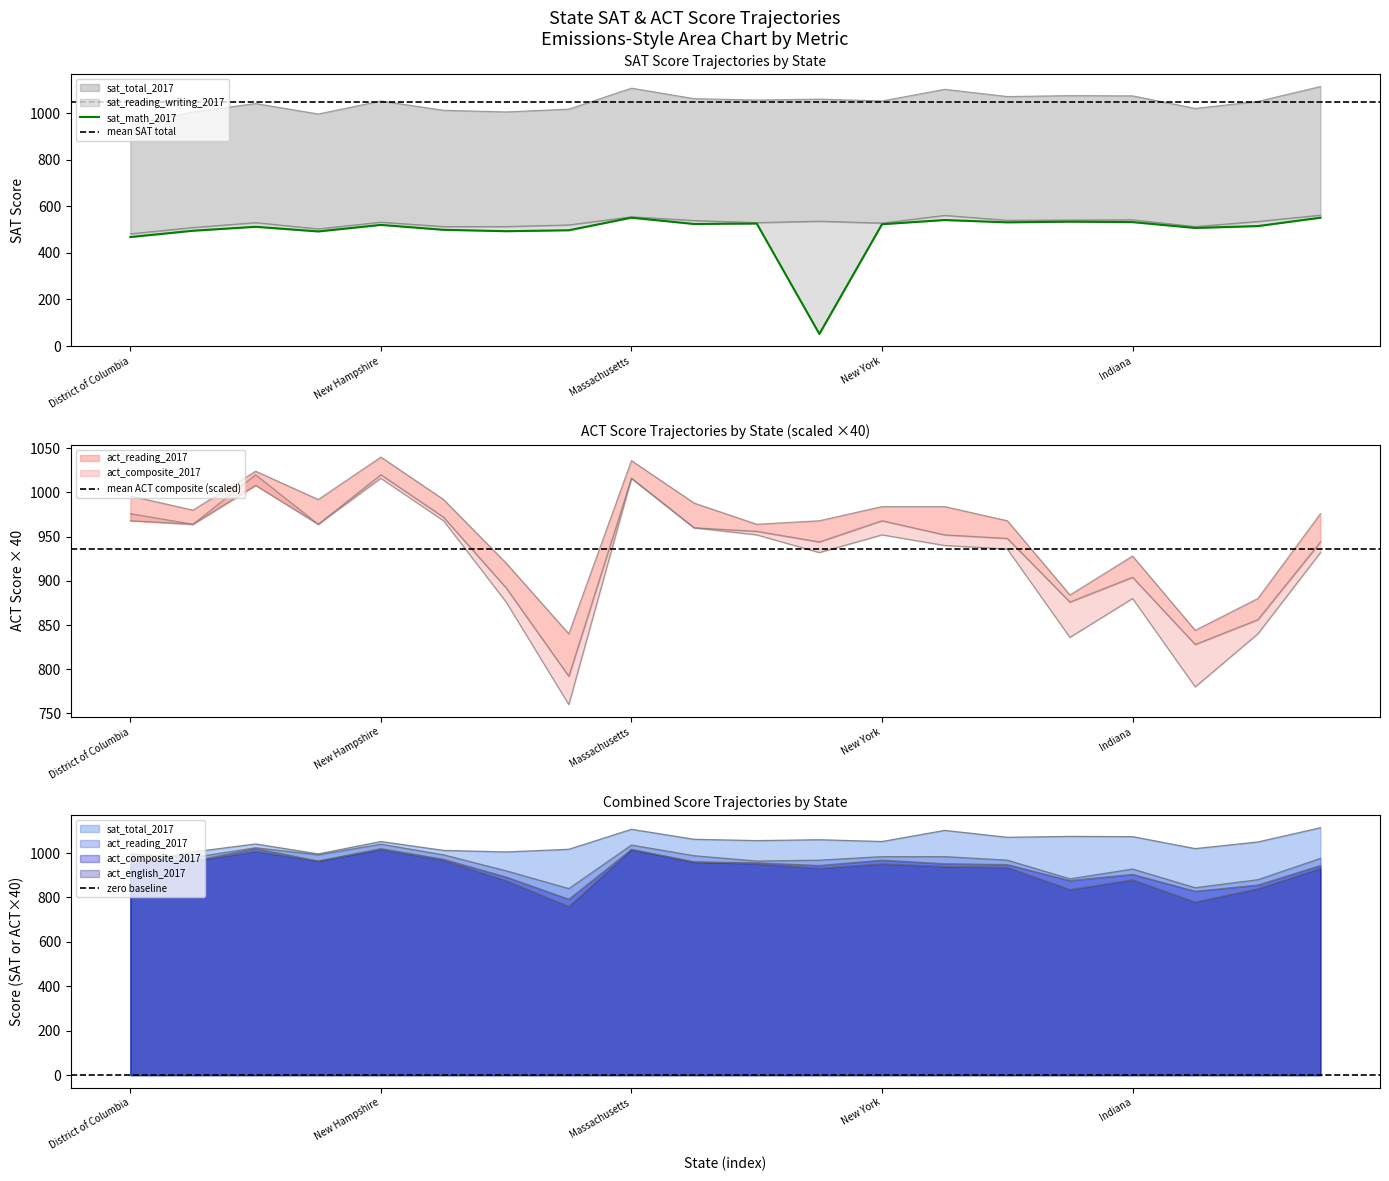

Count the number of categories in the chart.

20